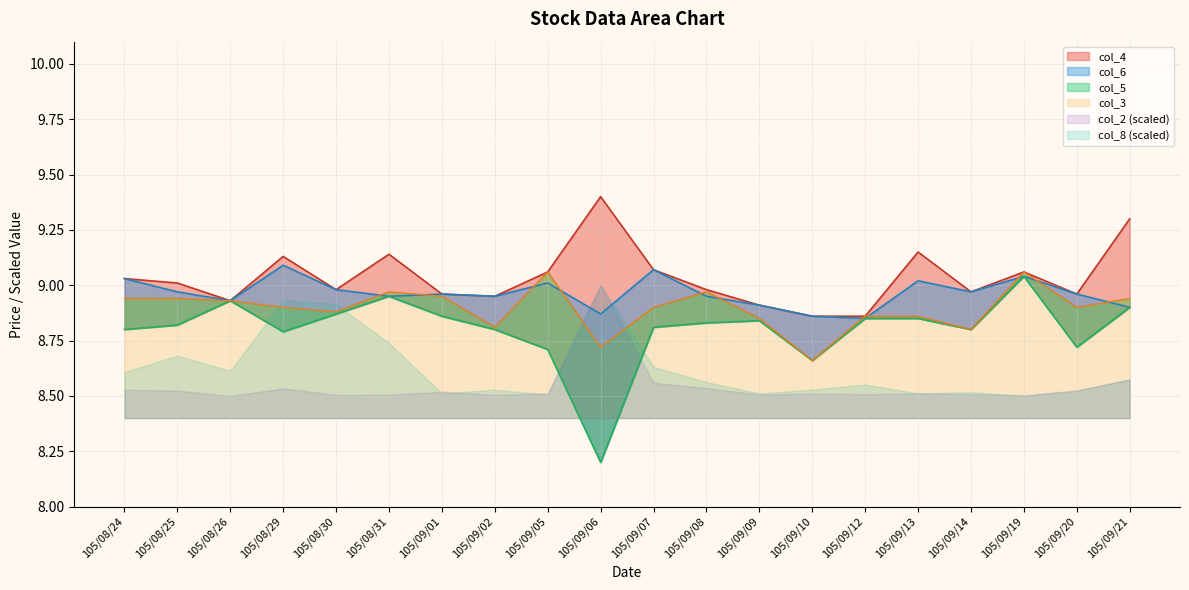

Rank the series by their maximum value, from lowest to highest.

col_5, col_3, col_6, col_4